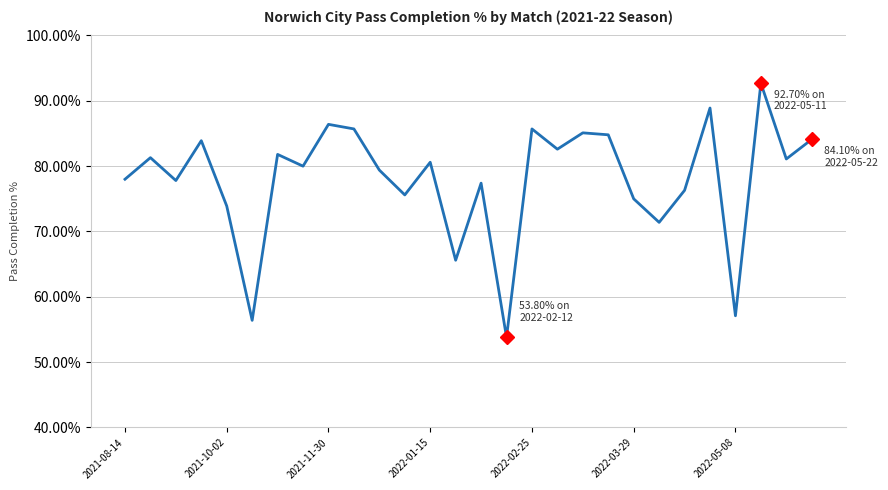

What is the minimum value shown in the chart?

53.8